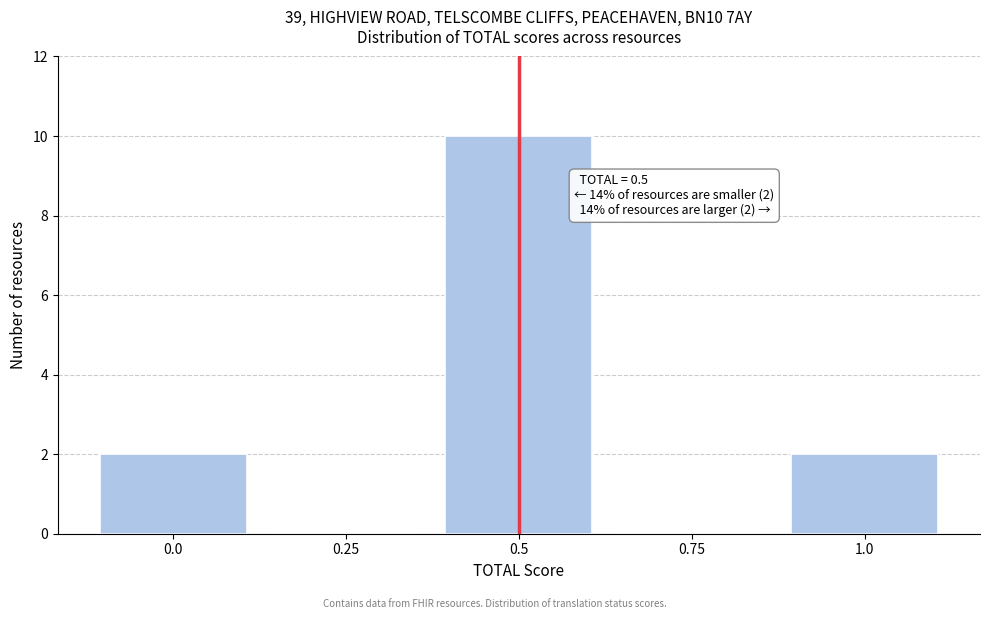

Over which range of the x-axis is the bar tallest?

0.375 to 0.625